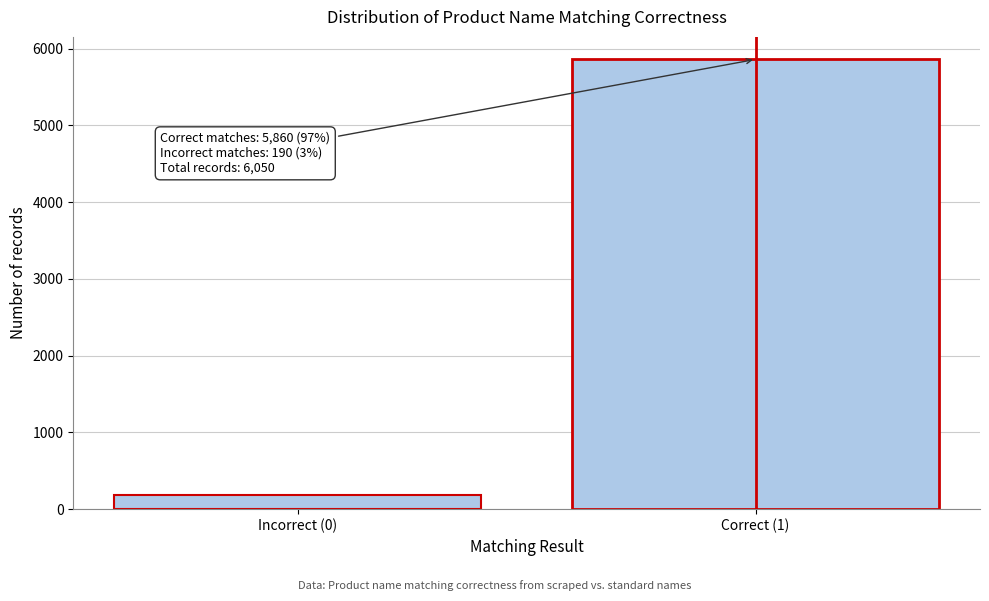

Reading left to right, list all the values displayed in this chart.

190	5860